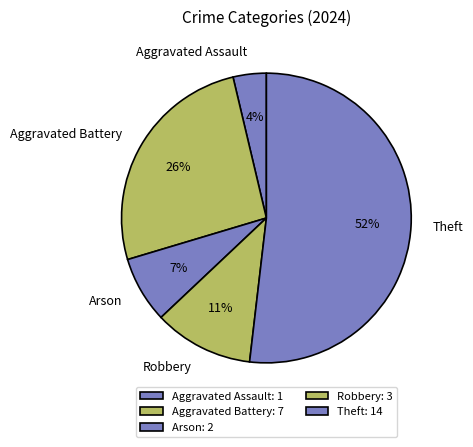

How many segments does this pie chart have?

5